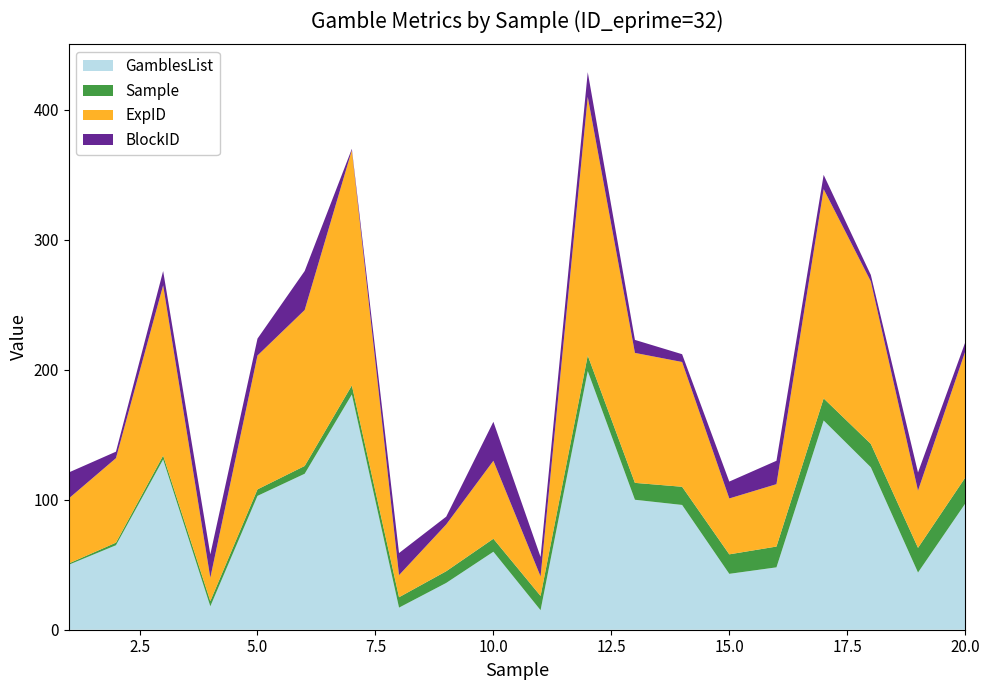

Reading right to left, transcribe all the data shown in this chart.

GamblesList: 97	44	125	161	48	43	96	100	199	15	60	36	17	181	120	103	18	131	65	50
Sample: 20	19	18	17	16	15	14	13	12	11	10	9	8	7	6	5	4	3	2	1
ExpID: 97	44	125	161	48	43	96	100	199	15	60	36	17	181	120	103	18	131	65	50
BlockID: 7	14	5	11	18	13	6	10	19	15	30	6	17	1	30	13	18	11	5	20